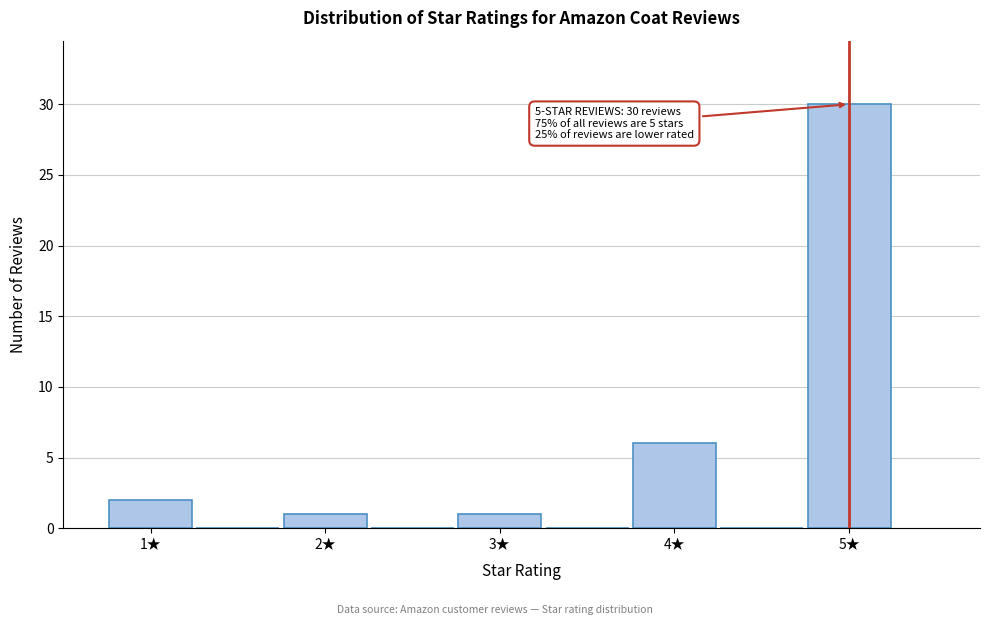

Which range on the x-axis has the tallest bar?

4.75 to 5.25